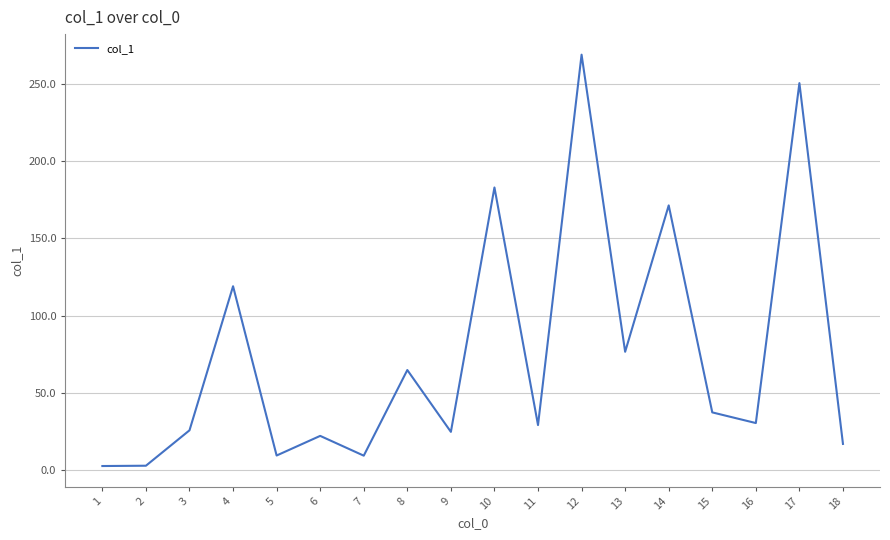

What is the average value?

74.7